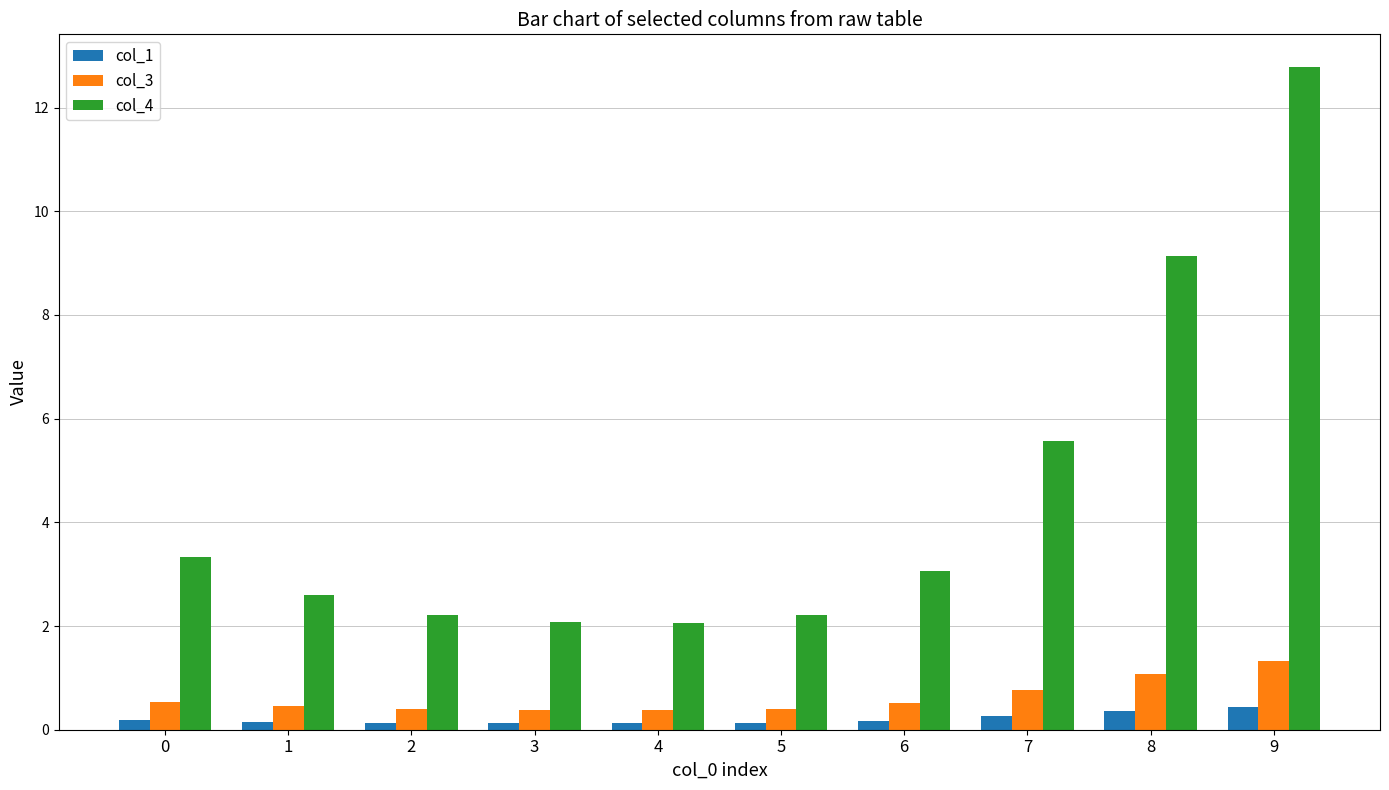

What is the spread (max minus min) of values at 9?

12.3